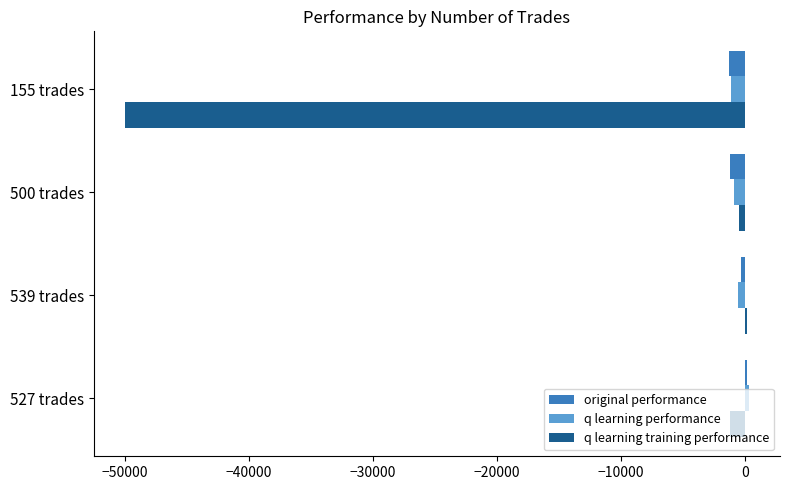

Between 500 trades and 155 trades, which series saw the biggest shift?

q learning training performance